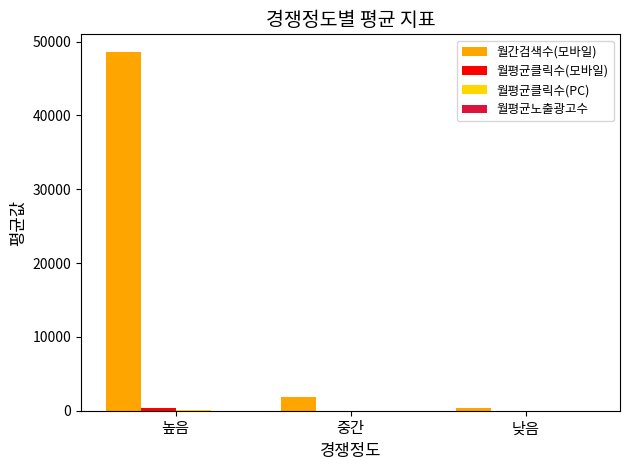

The value of 월간검색수(모바일) at 높음 is 48562.0. True or false?

True